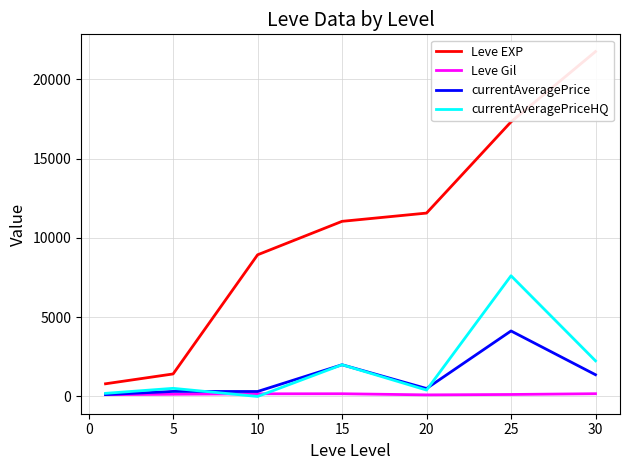

The value of currentAveragePrice at 30 is 1371.3. True or false?

True